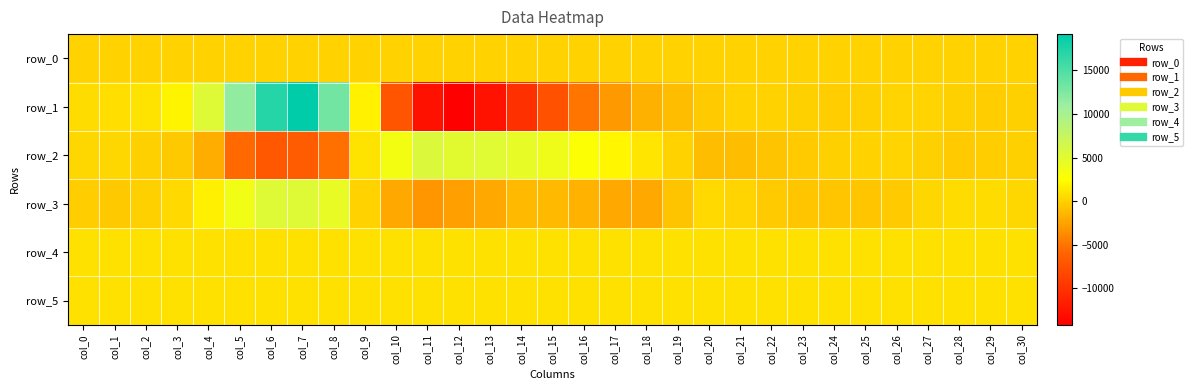

List the labels in order of row_1 value, largest first.

col_7, col_6, col_8, col_5, col_4, col_3, col_9, col_2, col_1, col_0, col_26, col_27, col_22, col_21, col_28, col_25, col_23, col_30, col_29, col_24, col_20, col_19, col_18, col_17, col_16, col_10, col_15, col_14, col_13, col_11, col_12